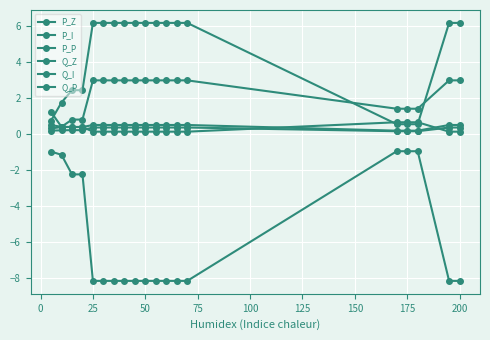

Count the number of data series in this chart.

6